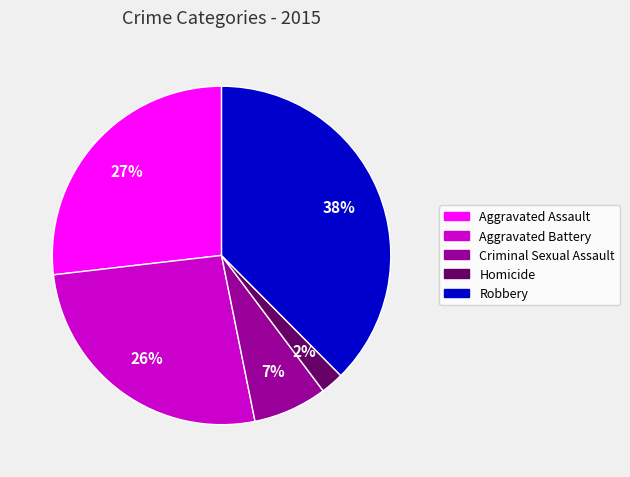

To the nearest percent, what is the difference between the Aggravated Battery and Criminal Sexual Assault slice percentages?

19%